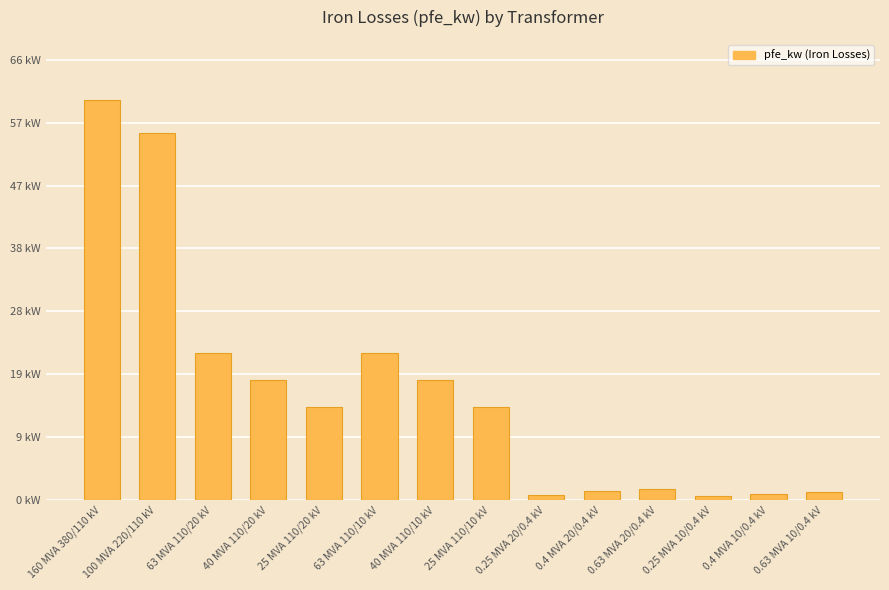

Does the chart contain any negative values?

No